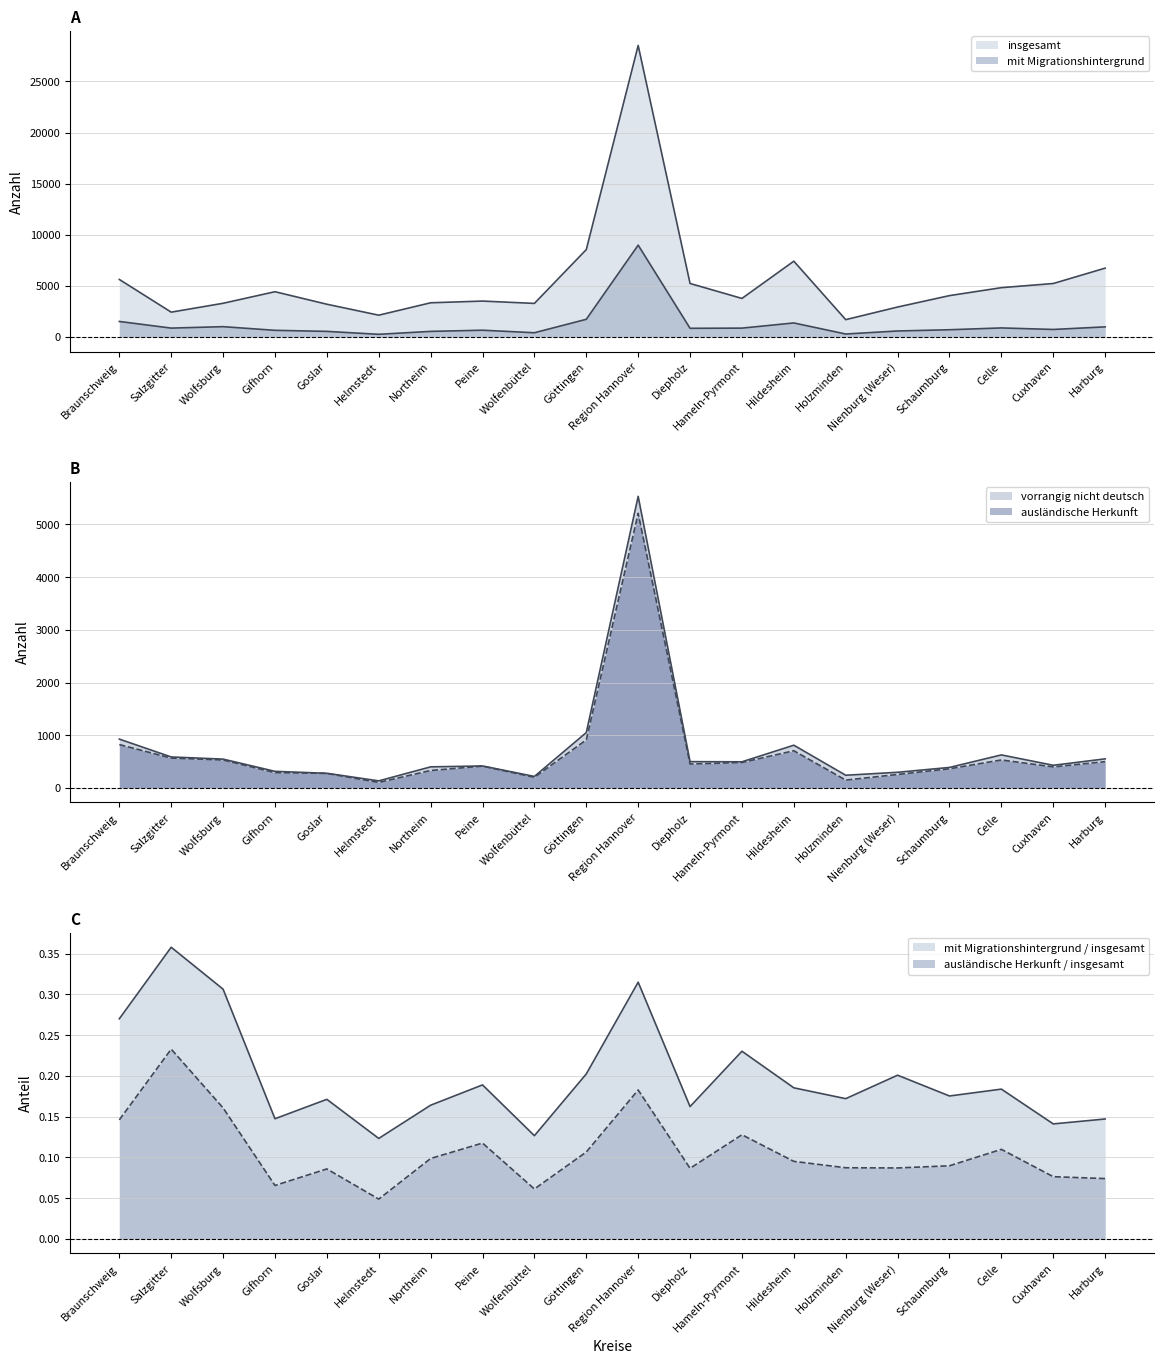

Is the value of mit Migrationshintergrund at Salzgitter greater than the value of insgesamt at Cuxhaven?

No